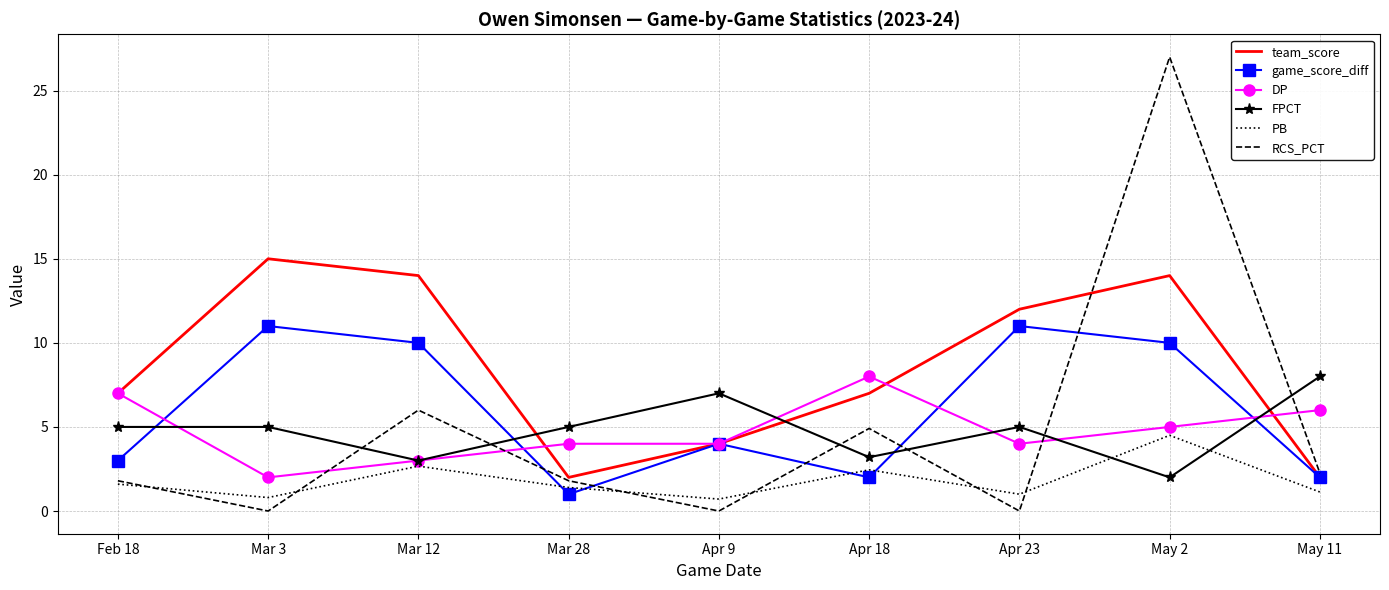

At which category does DP reach its first local valley?

Mar 3